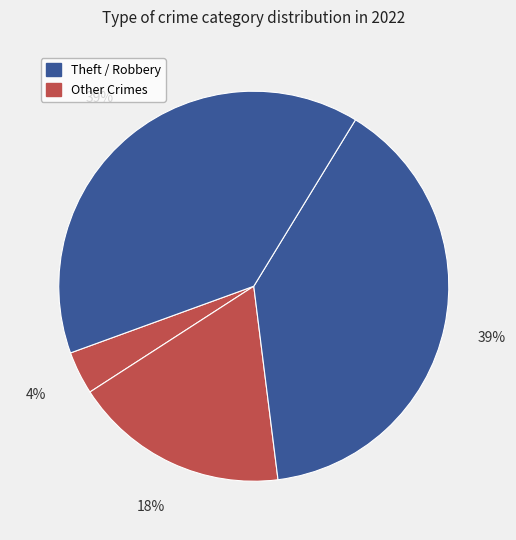

What is the largest slice in the pie chart?

Robbery